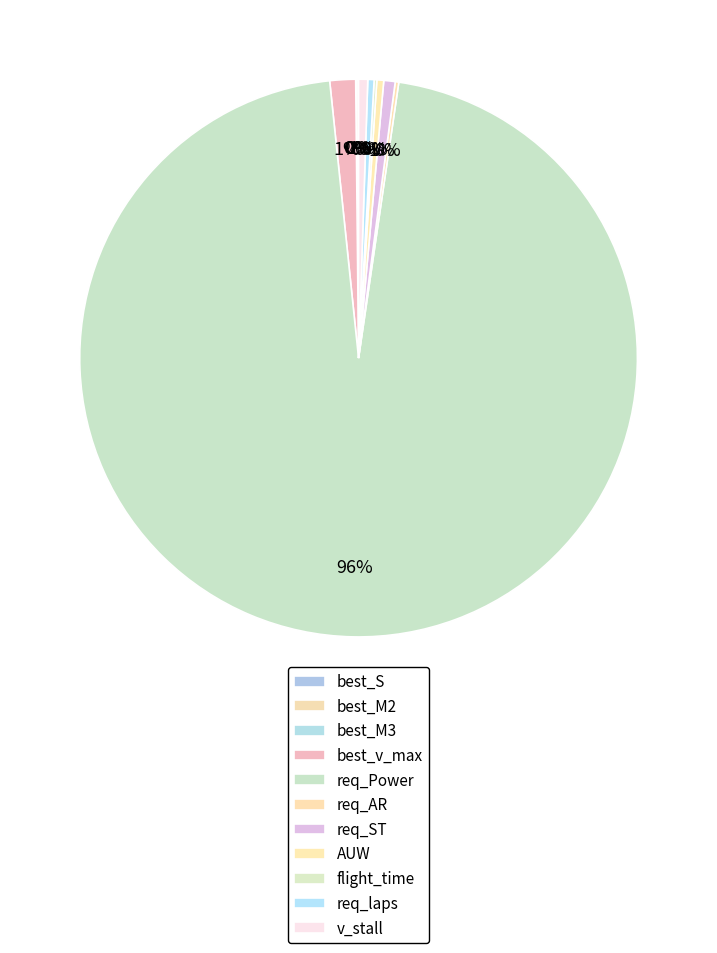

Do best_S and req_ST together represent more than half of the pie?

No